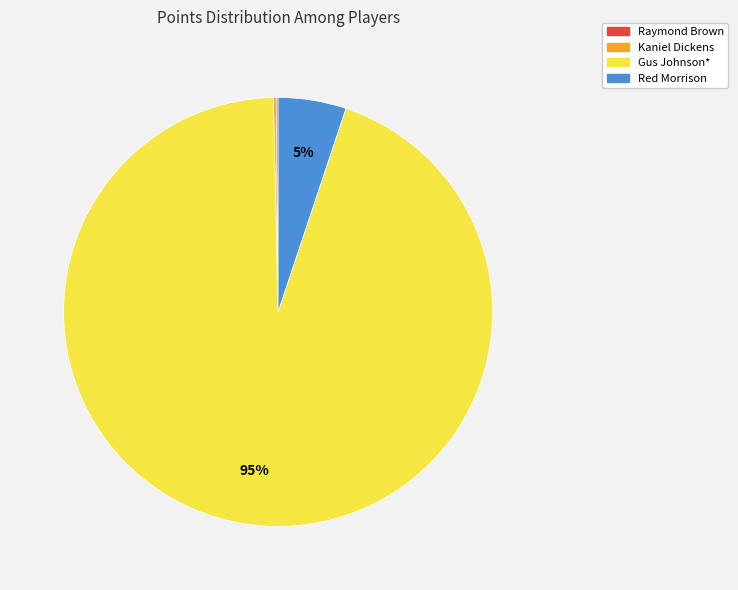

The Red Morrison slice represents 18% of the pie. True or false?

False